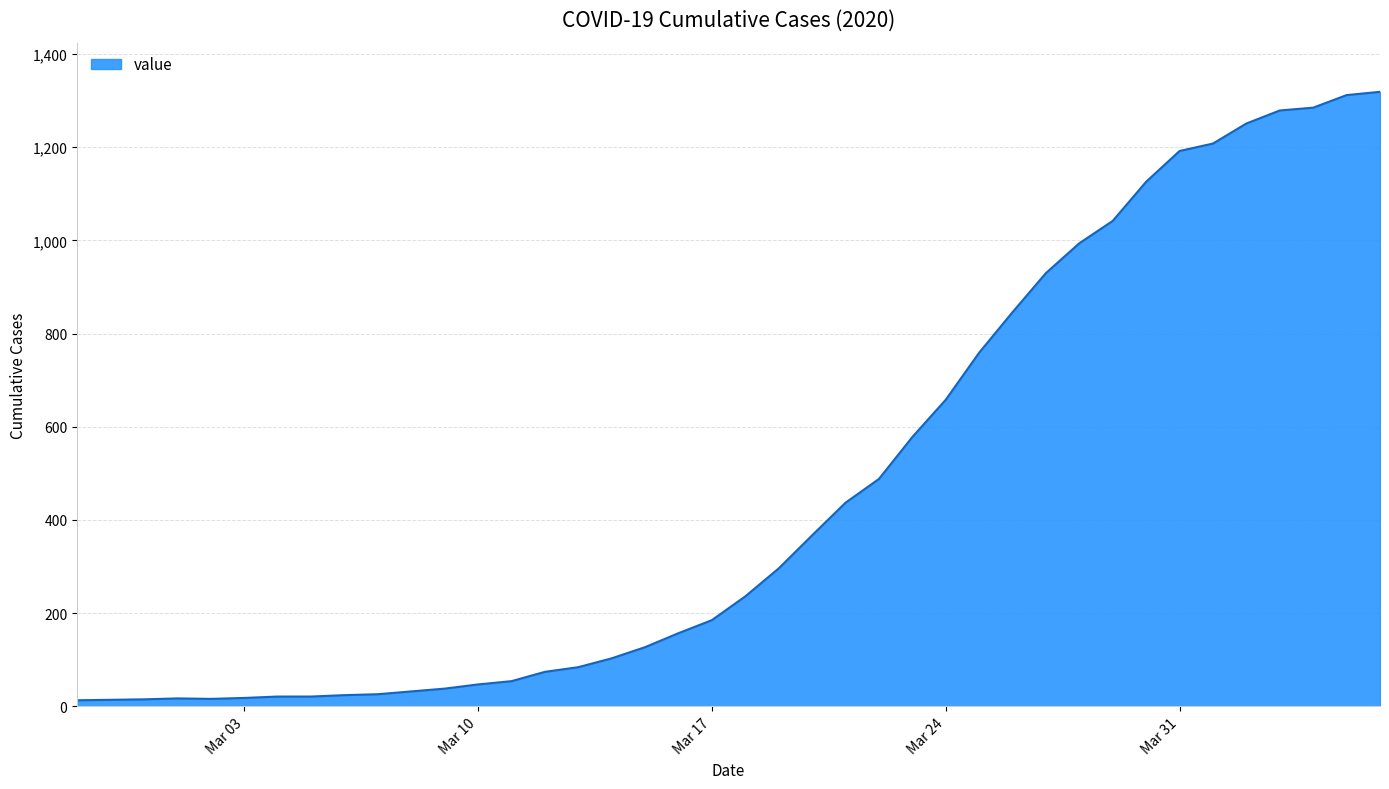

What is the difference between the maximum and minimum values?

1306